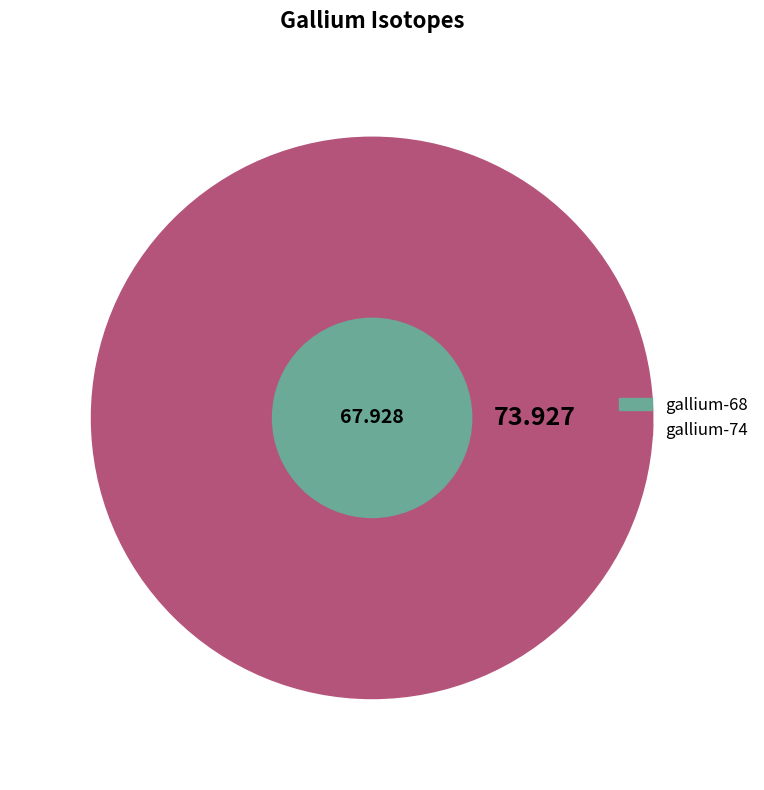

Between gallium-74 and gallium-68, which is larger?

gallium-74